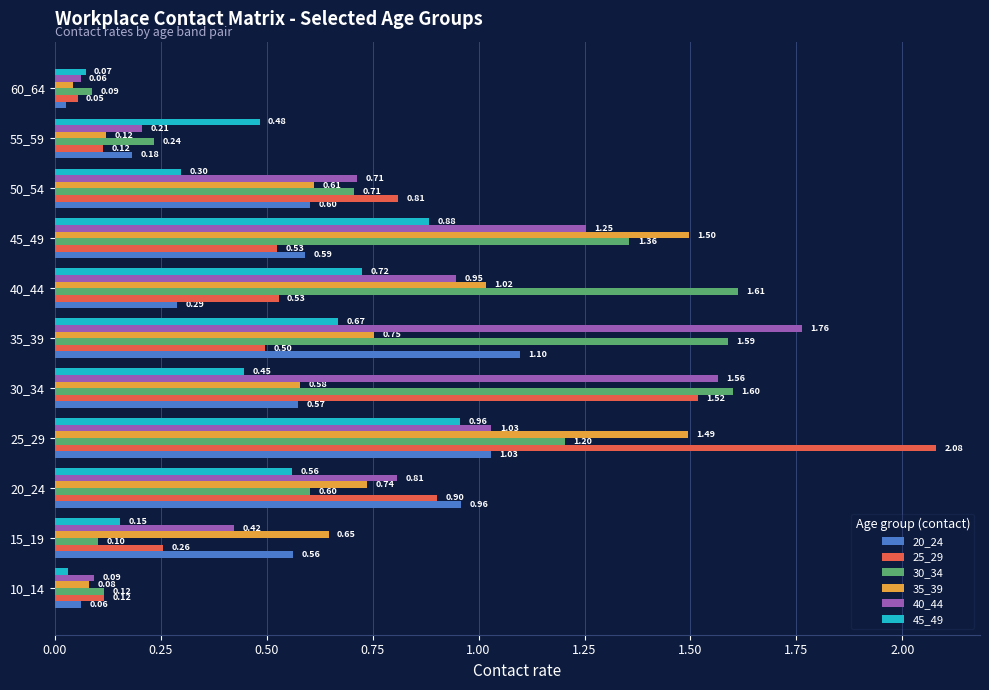

Which series has the widest spread of values?

25_29